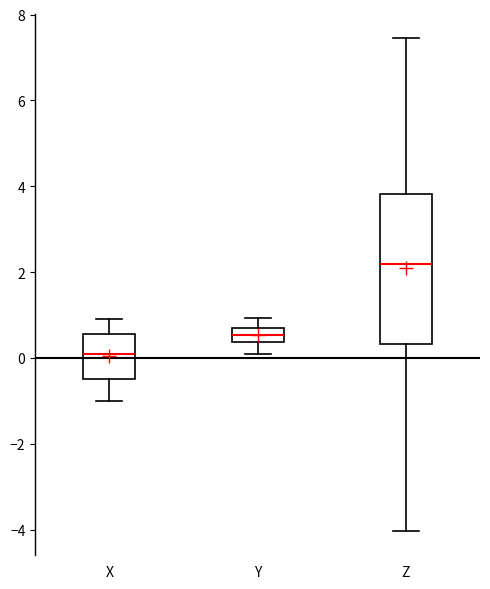

Where is the upper edge of the box for X on the y-axis? The values are not printed on the chart, so give them approximately, as read against the axis.

0.6